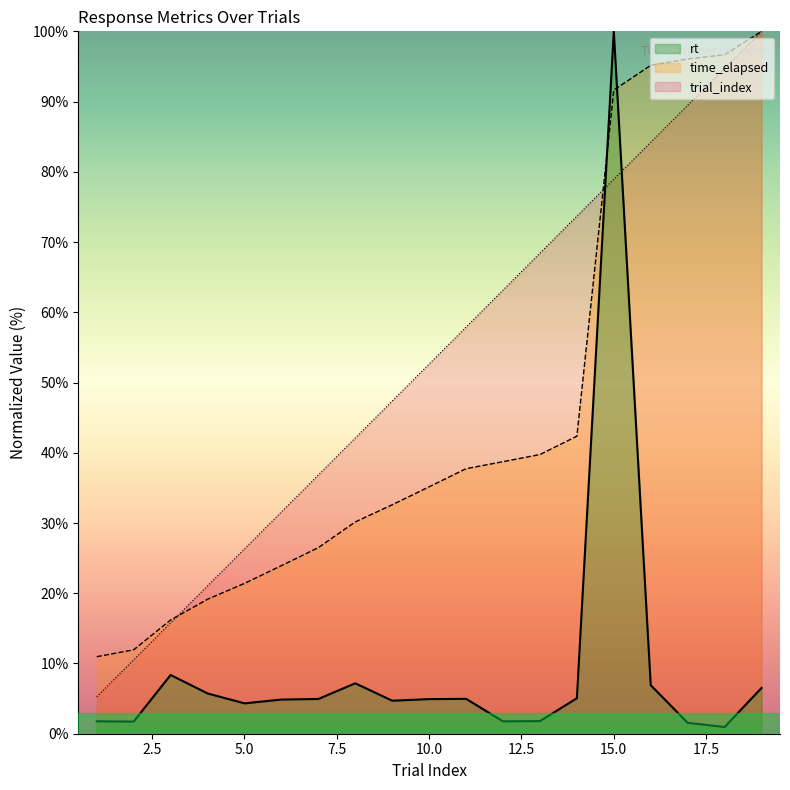

Where does the trial_index series first go above 52?

10.0